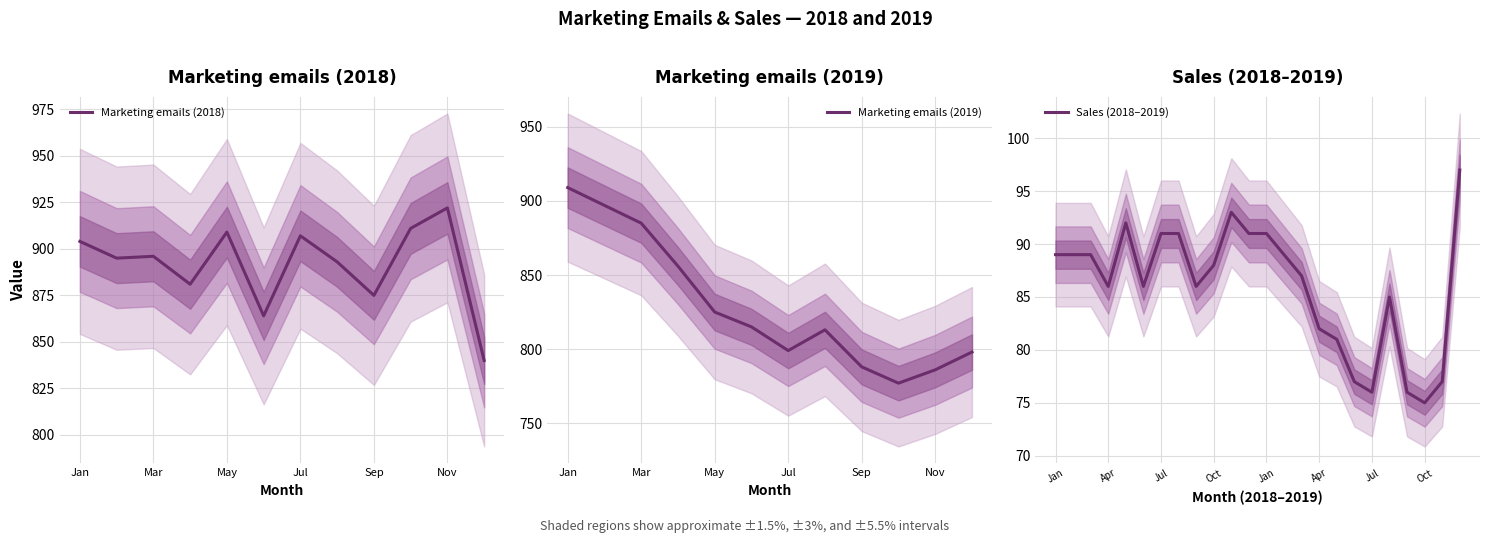

Rank the categories by value from highest to lowest.

Dec, Nov, May, Jul, Aug, Dec, Jan, Jan, Feb, Mar, Feb, Oct, Mar, Apr, Jun, Sep, Aug, Apr, May, Jun, Nov, Jul, Sep, Oct